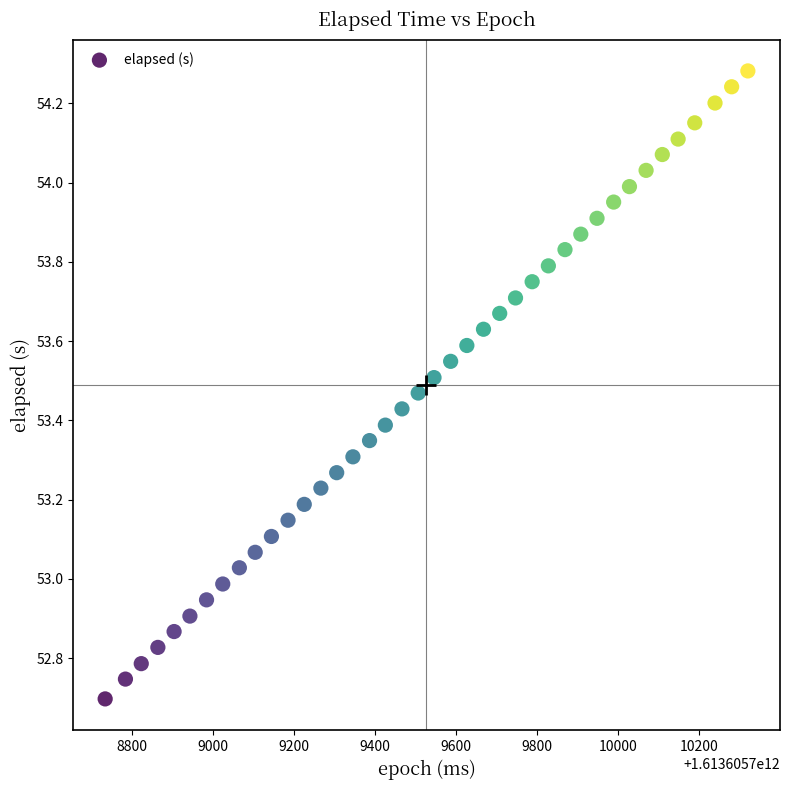

What is the range of X values (max minus min)?

1585.0